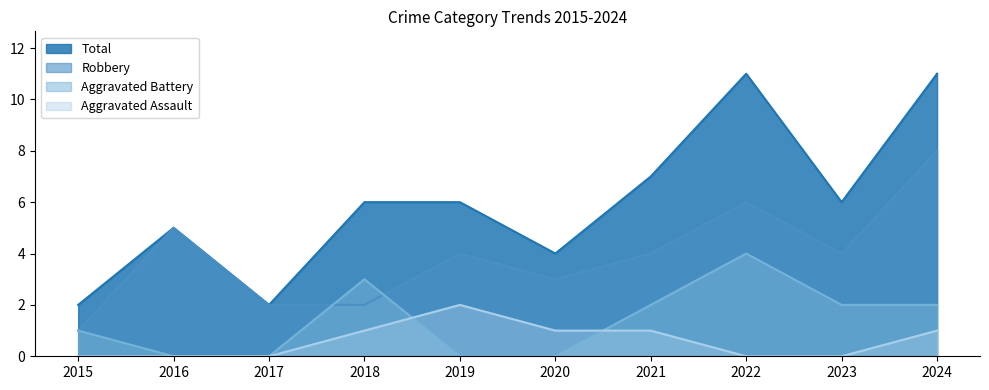

Between 2017 and 2019, which is larger?

2019